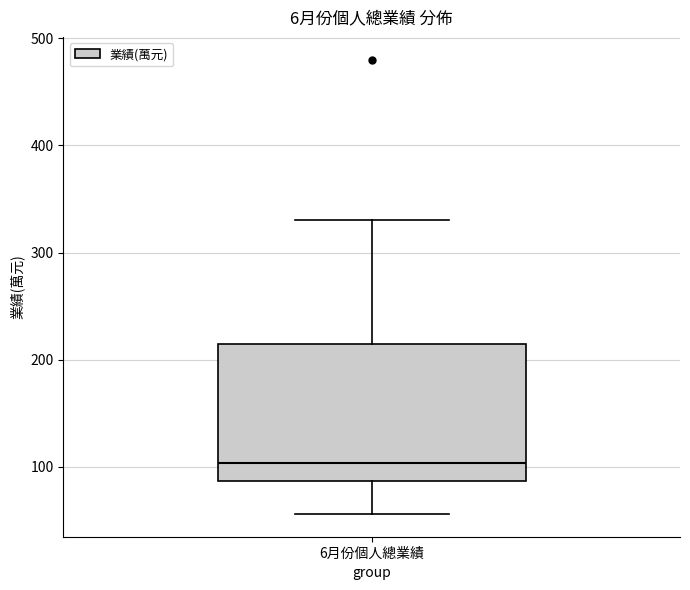

Where is the upper edge of the box for 6月份個人總業績 on the y-axis? The values are not printed on the chart, so give them approximately, as read against the axis.

220